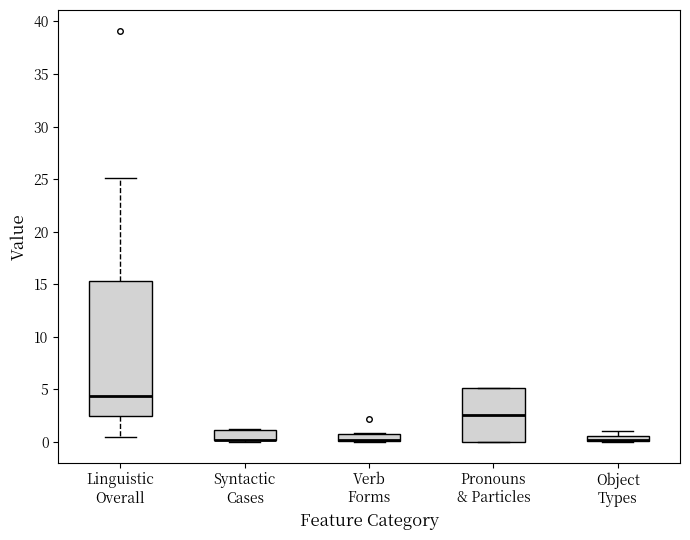

Which box is the tallest, from its lower edge to its upper edge?

Linguistic Overall